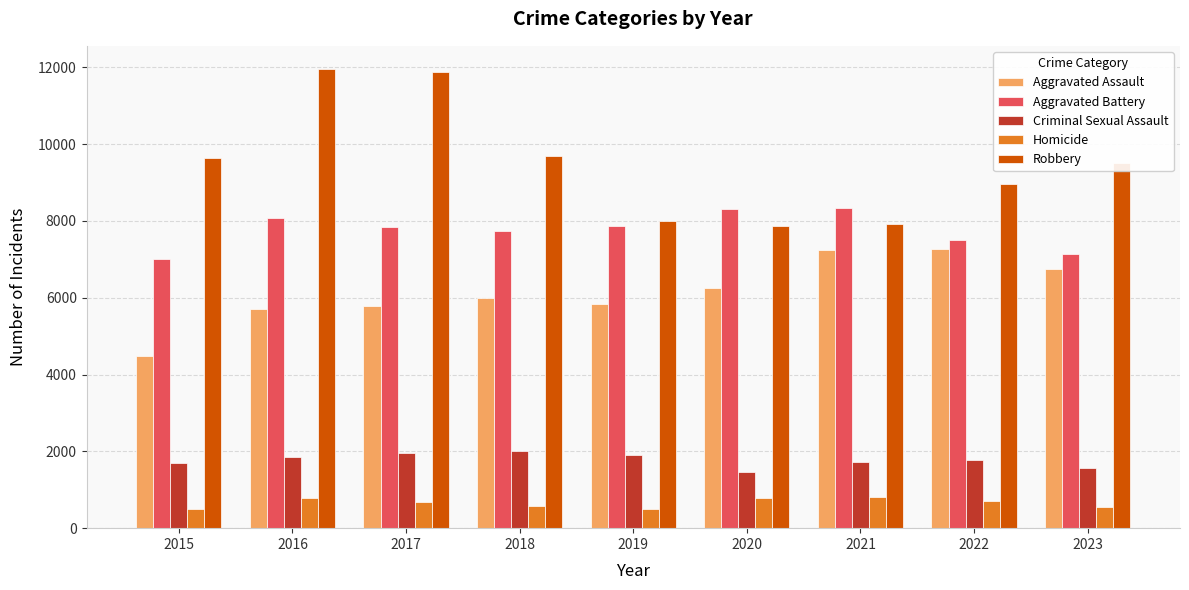

What is the lowest value of the Robbery series?

7855